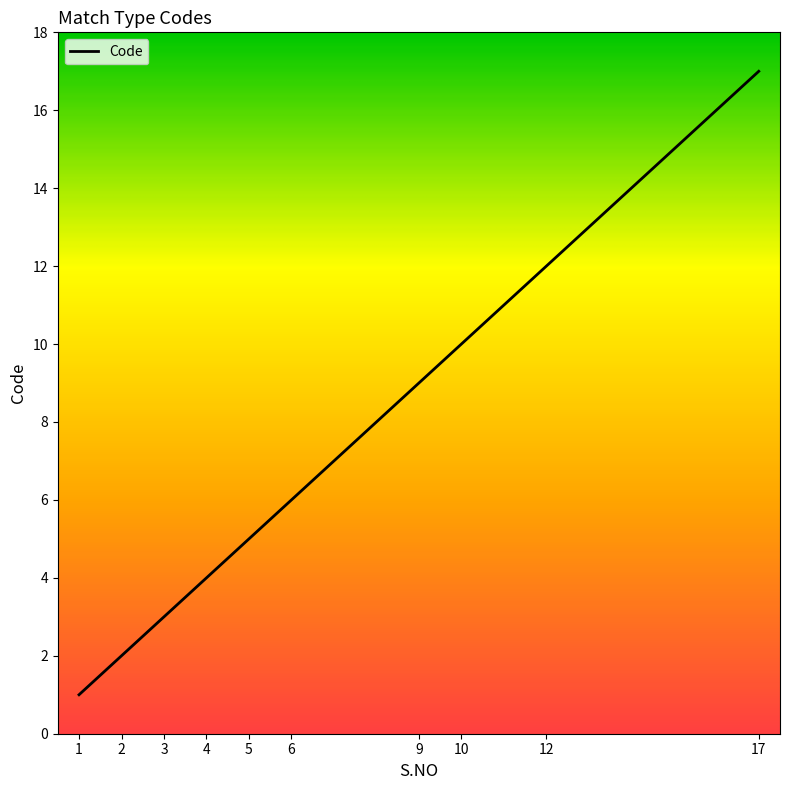

Is it true that the value at 5 is 5?

True